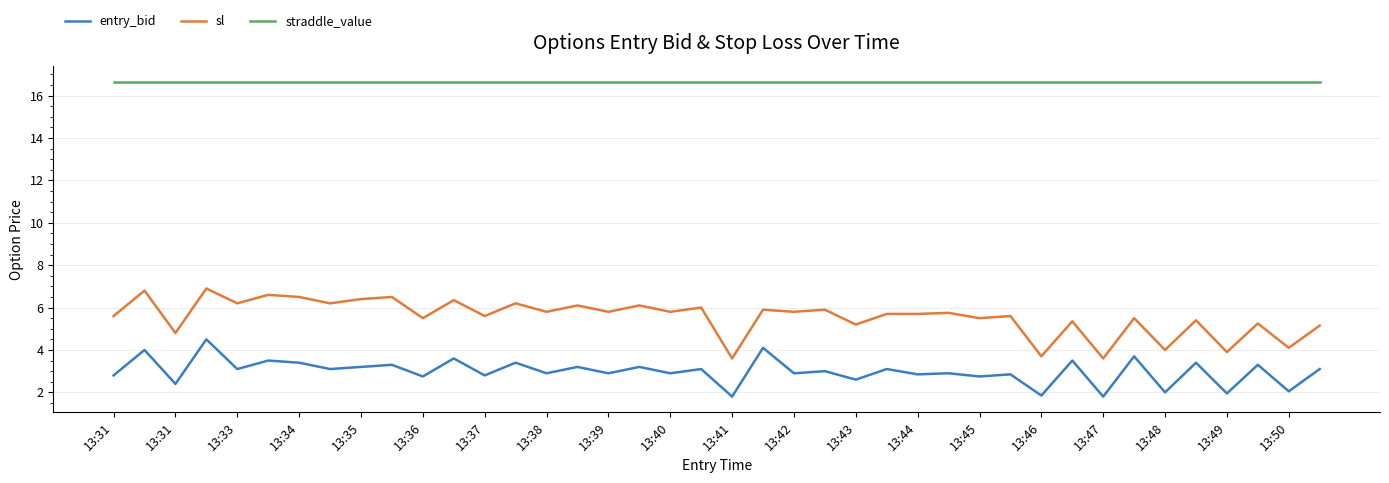

True or false: straddle_value and entry_bid cross at least once.

False